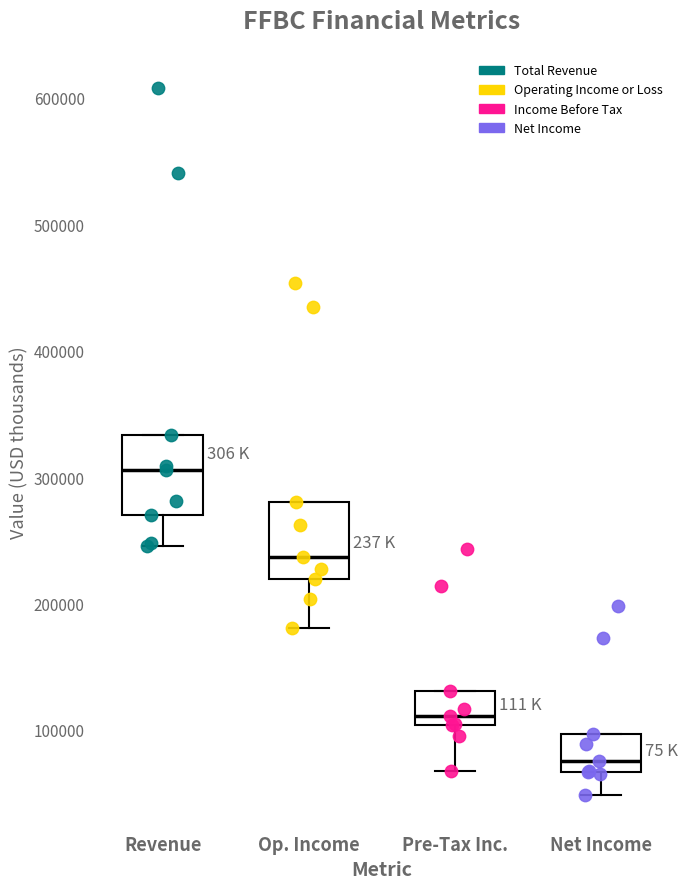

Reading left to right, transcribe this box plot: for each box, give where its median line is, the range the box spans, and where its two whiskers end, as read against the y-axis. The values are not printed on the chart, so give them approximately, as read against the axis.

Revenue: median 310000, box 270000 to 330000, whiskers 250000 to 330000
Op. Income: median 240000, box 220000 to 280000, whiskers 180000 to 280000
Pre-Tax Inc.: median 110000, box 100000 to 130000, whiskers 70000 to 130000
Net Income: median 80000, box 70000 to 100000, whiskers 50000 to 100000